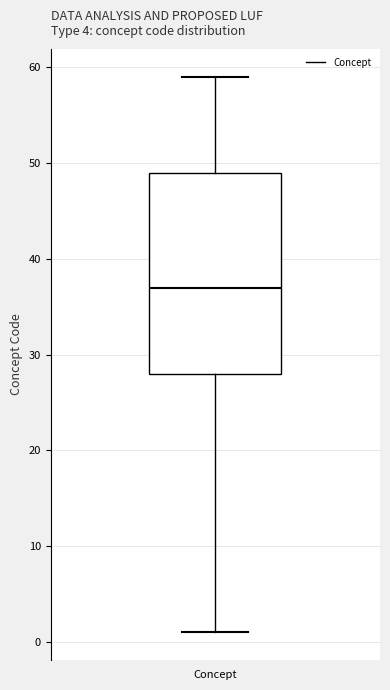

Where is the lower edge of the box for Concept on the y-axis? The values are not printed on the chart, so give them approximately, as read against the axis.

28